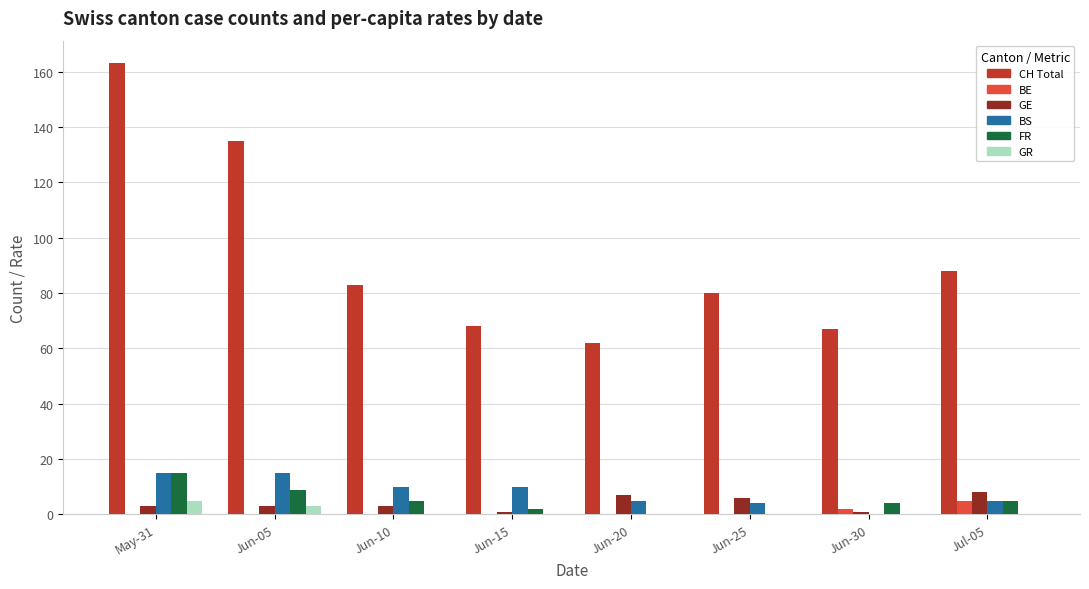

The value of GR at Jun-10 is 0. True or false?

True